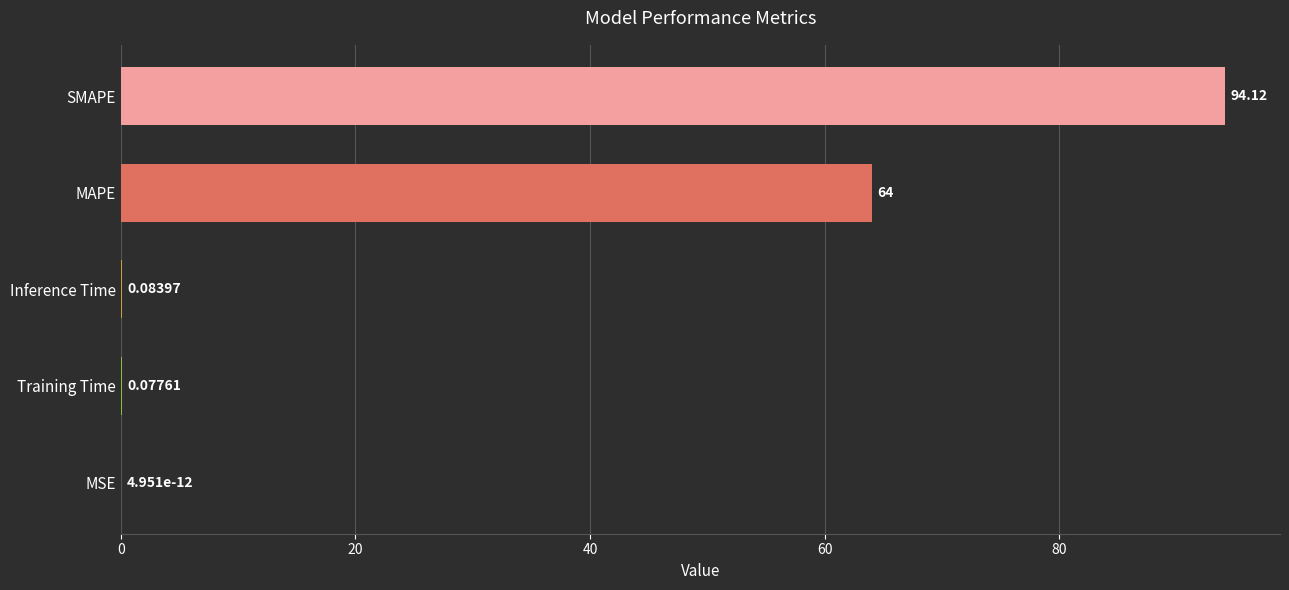

At which label is the value closest to 47?

MAPE